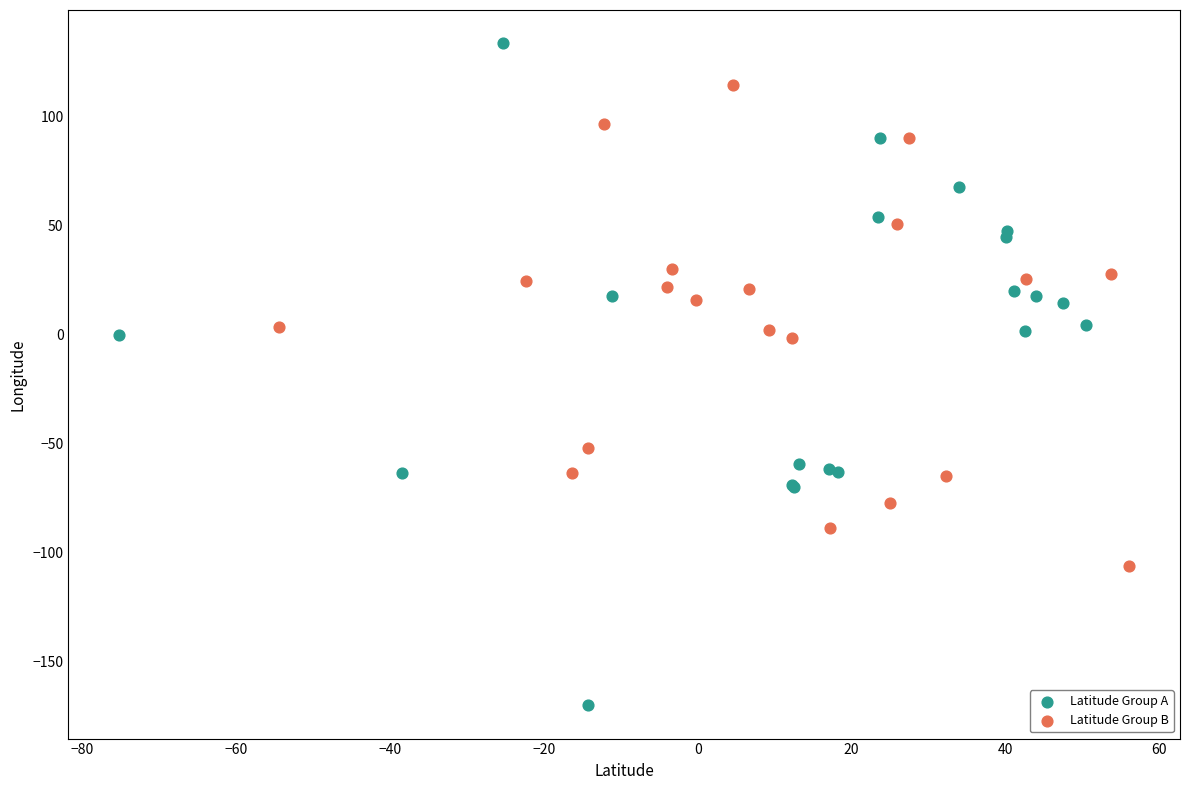

Which series reaches the maximum Y coordinate?

Latitude Group A